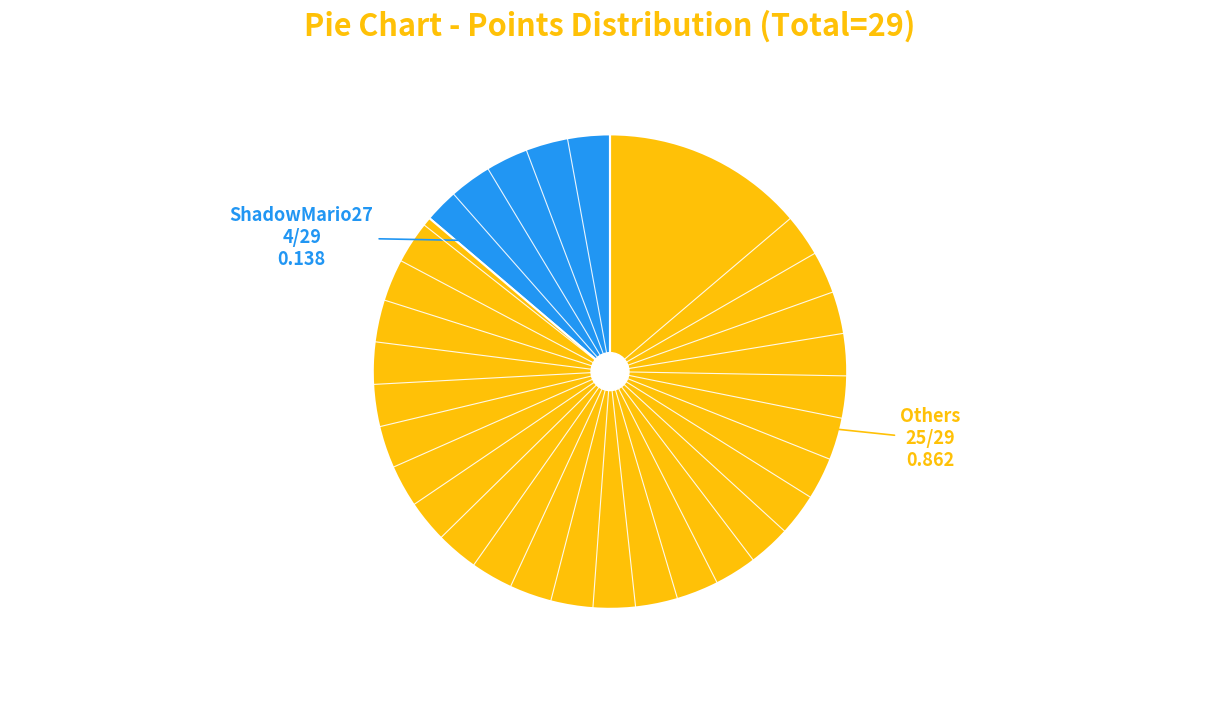

Does any single category account for the majority?

Yes